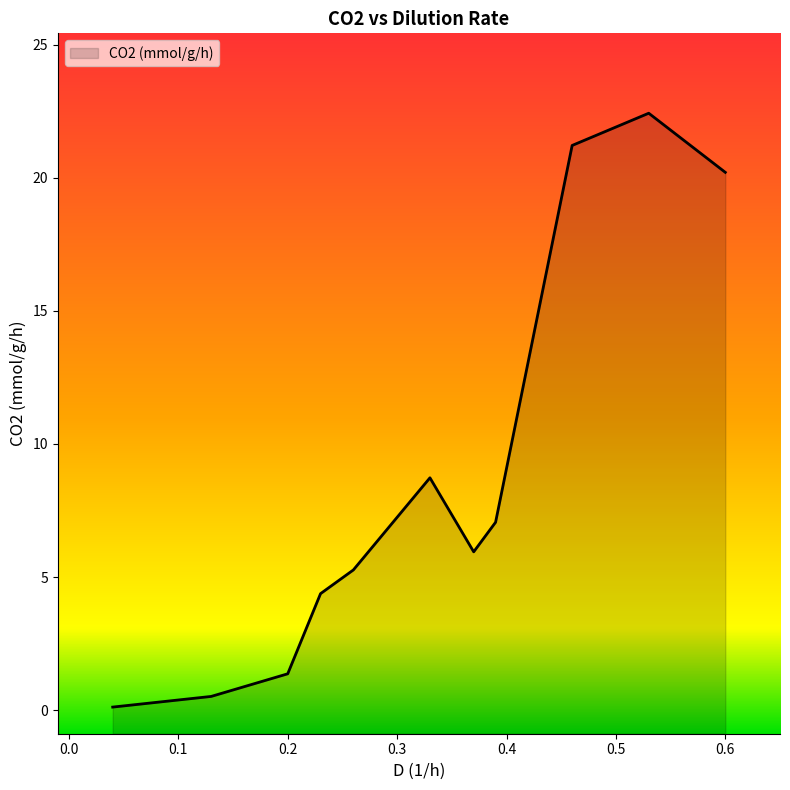

Count the number of values greater than 5.

7